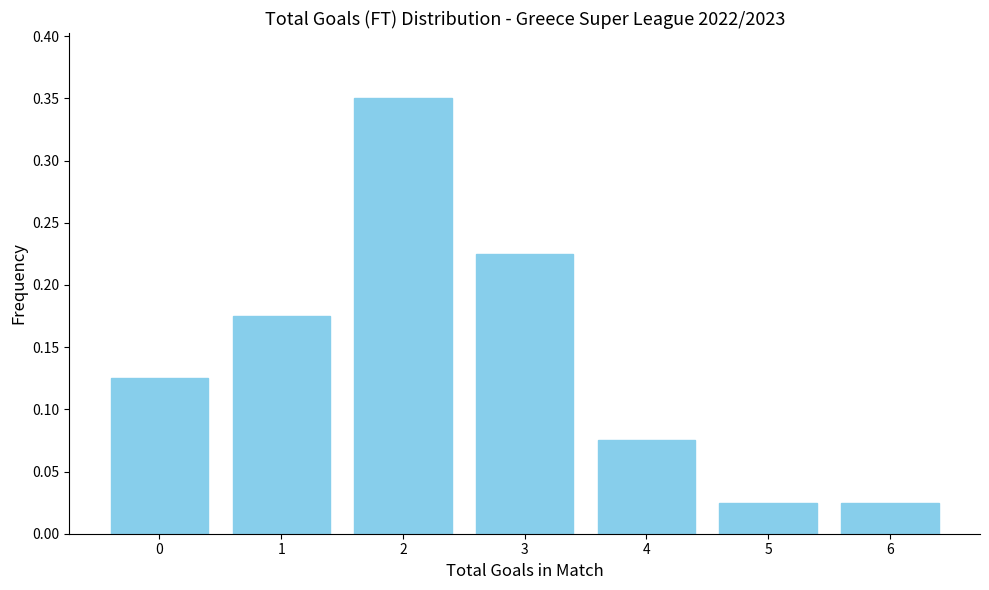

What is the sum of all values?

1.0